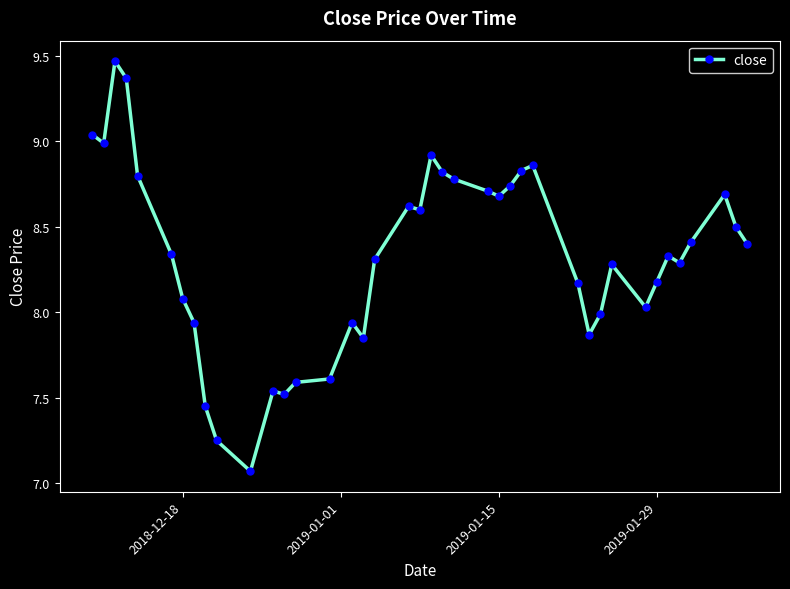

What is the difference between the second highest and minimum values?

2.3